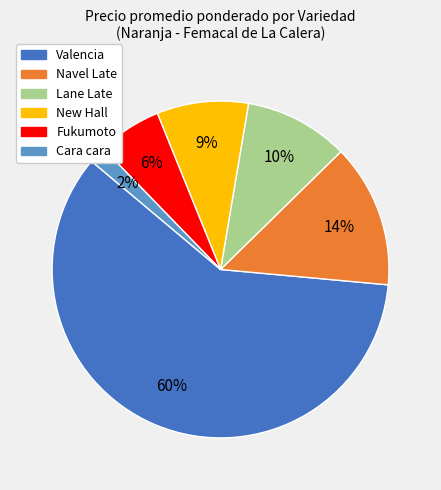

Count the number of slices in the pie.

6